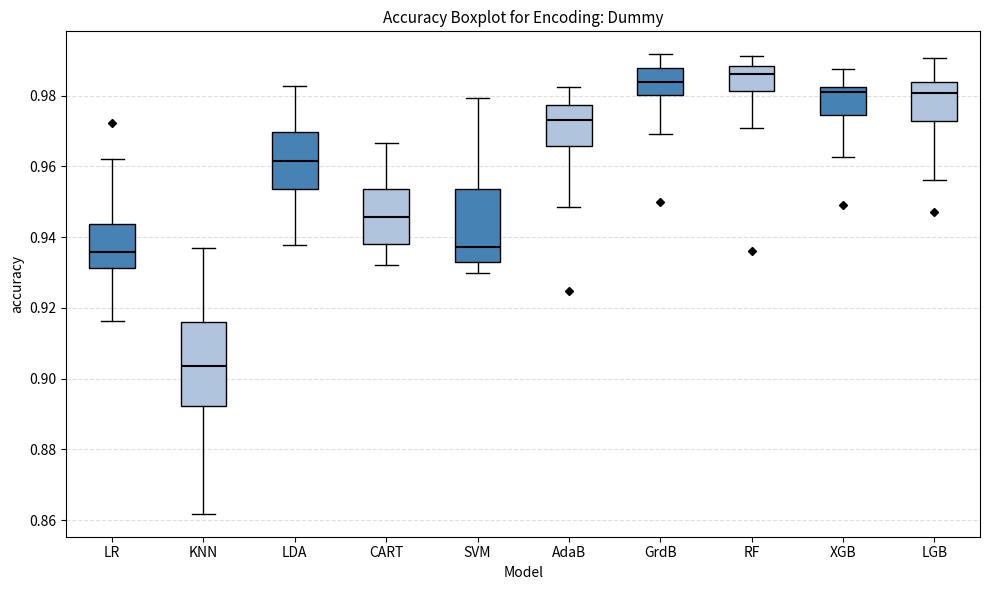

Reading left to right, transcribe this box plot: for each box, give where its median line is, the range the box spans, and where its two whiskers end, as read against the y-axis. The values are not printed on the chart, so give them approximately, as read against the axis.

LR: median 0.936, box 0.932 to 0.944, whiskers 0.916 to 0.962
KNN: median 0.904, box 0.892 to 0.916, whiskers 0.862 to 0.936
LDA: median 0.962, box 0.954 to 0.970, whiskers 0.938 to 0.982
CART: median 0.946, box 0.938 to 0.954, whiskers 0.932 to 0.966
SVM: median 0.938, box 0.932 to 0.954, whiskers 0.930 to 0.980
AdaB: median 0.972, box 0.966 to 0.978, whiskers 0.948 to 0.982
GrdB: median 0.984, box 0.980 to 0.988, whiskers 0.970 to 0.992
RF: median 0.986, box 0.982 to 0.988, whiskers 0.970 to 0.992
XGB: median 0.982 (just below the box's upper edge), box 0.974 to 0.982, whiskers 0.962 to 0.988
LGB: median 0.980, box 0.972 to 0.984, whiskers 0.956 to 0.990